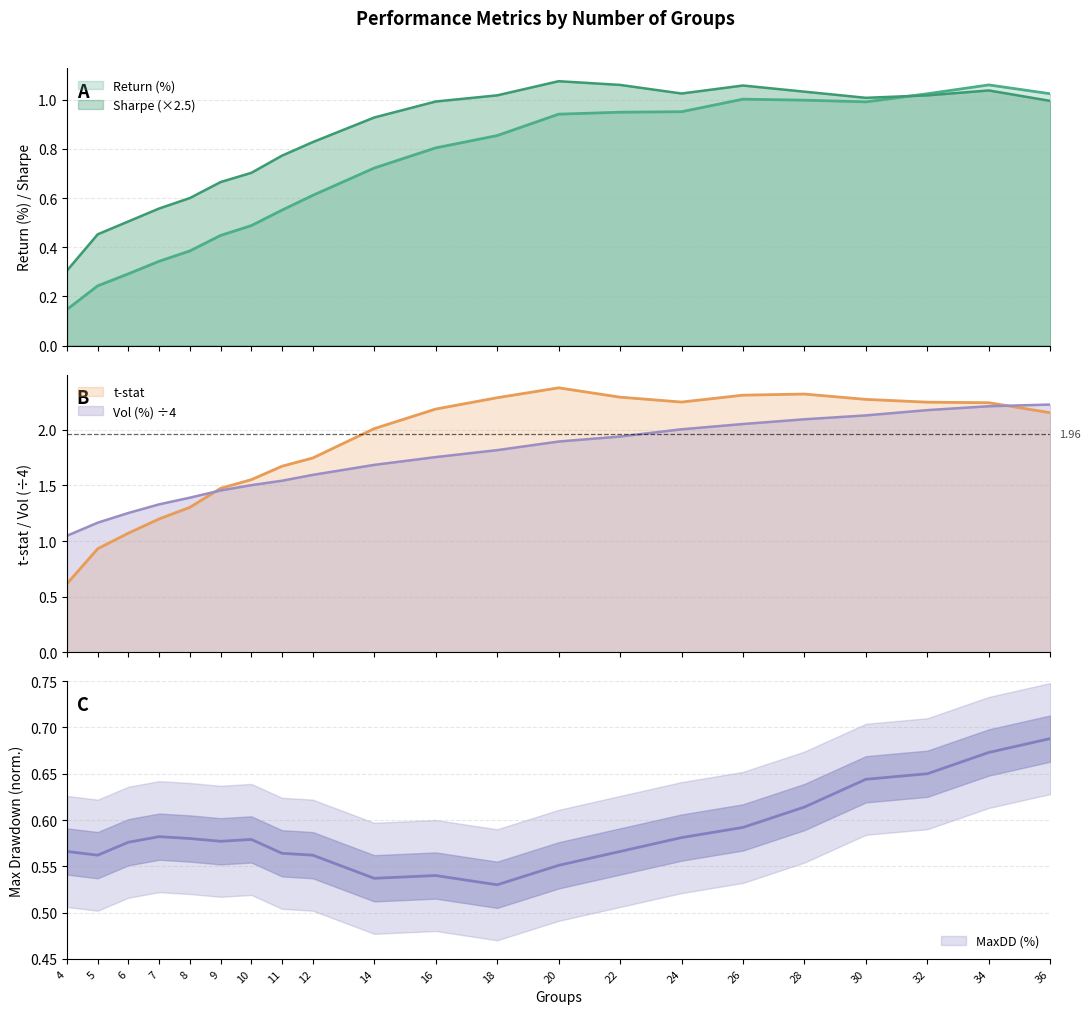

How many distinct data groups are displayed?

5